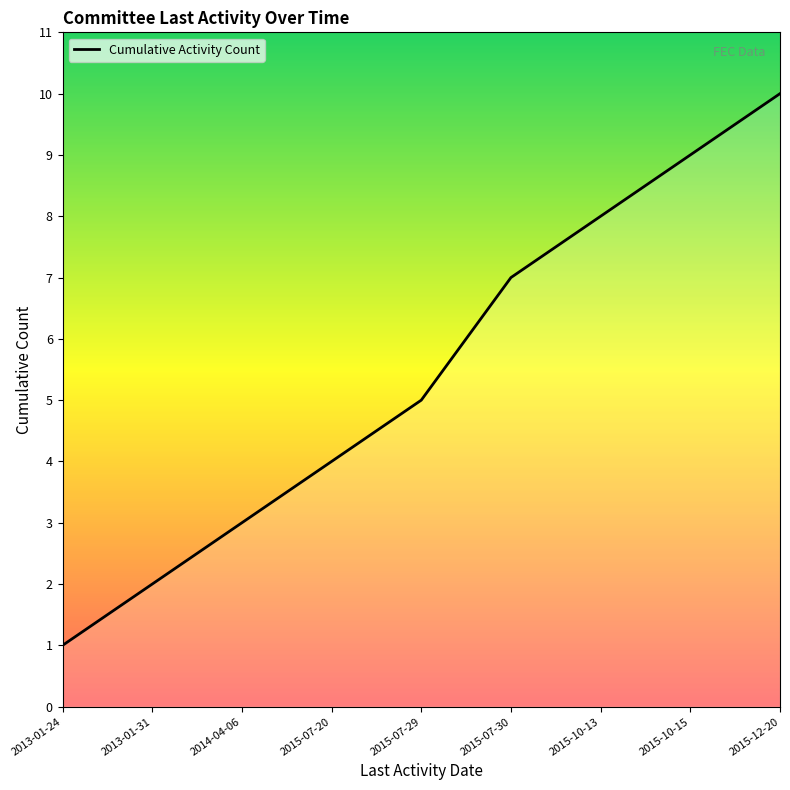

Which category has the lowest value across all series?

2013-01-24